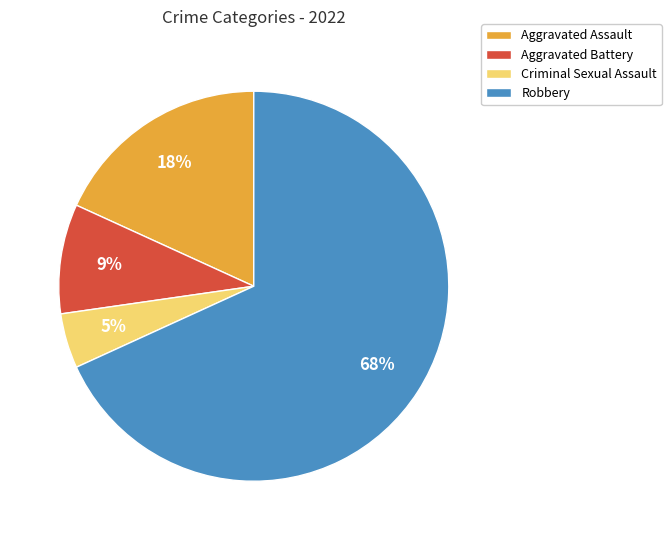

To the nearest percent, what is the average slice percentage?

25%